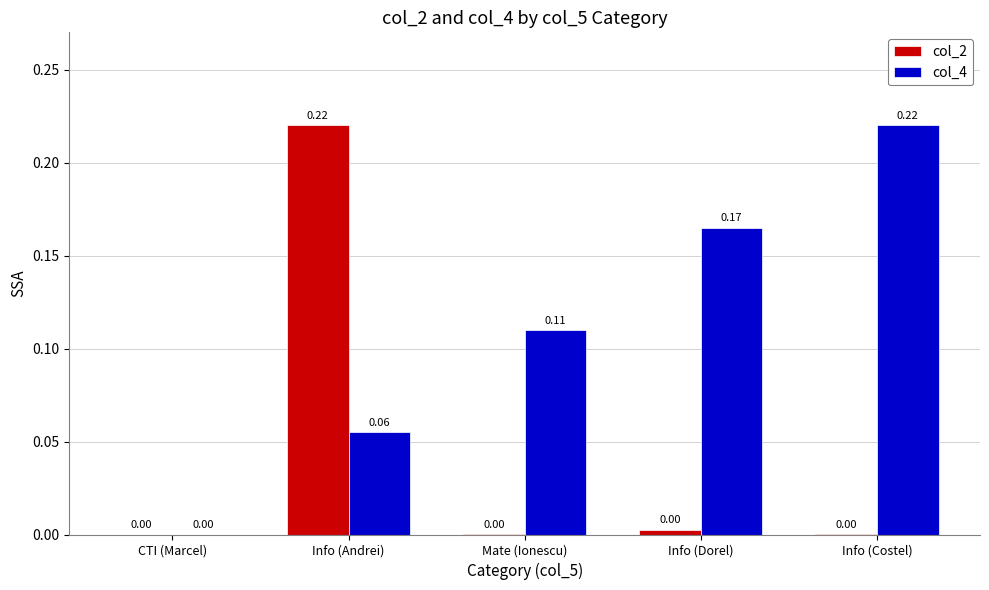

Which series changed the most between CTI (Marcel) and Mate (Ionescu)?

col_4